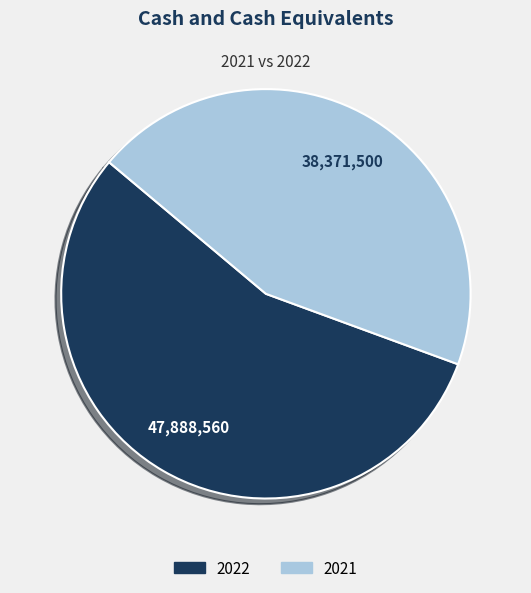

True or false: 2021 accounts for 44% of the total.

True